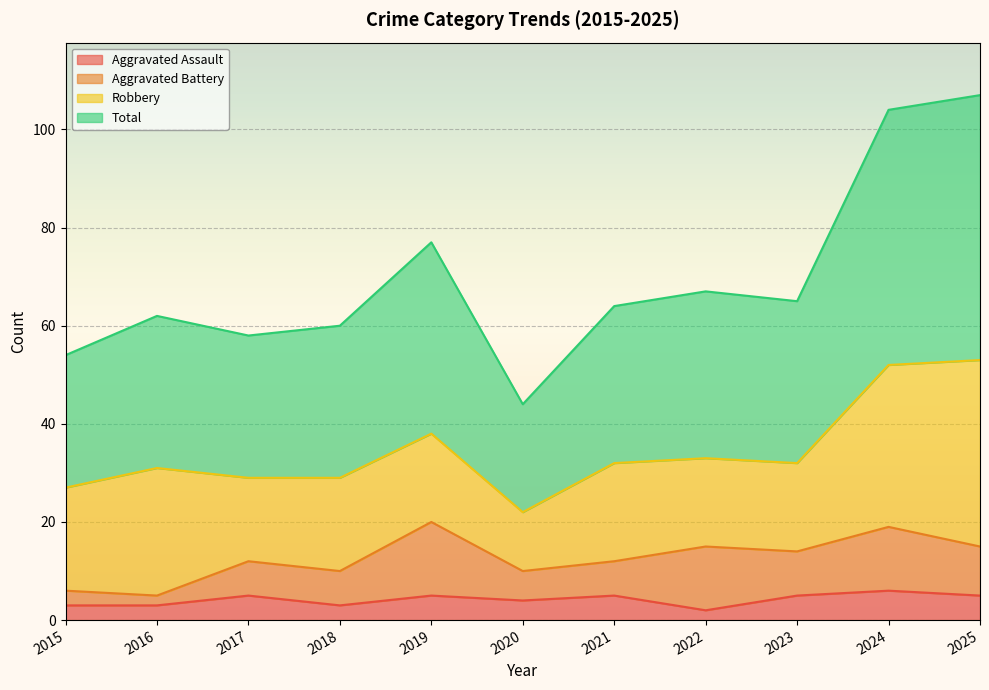

What are all the series names shown in the legend?

Aggravated Assault, Aggravated Battery, Robbery, Total